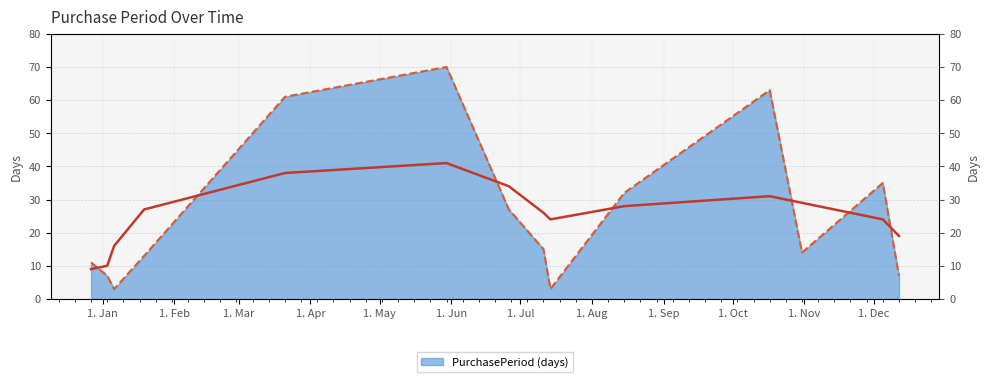

What is the label of the 8th point from the right?

2017-06-26